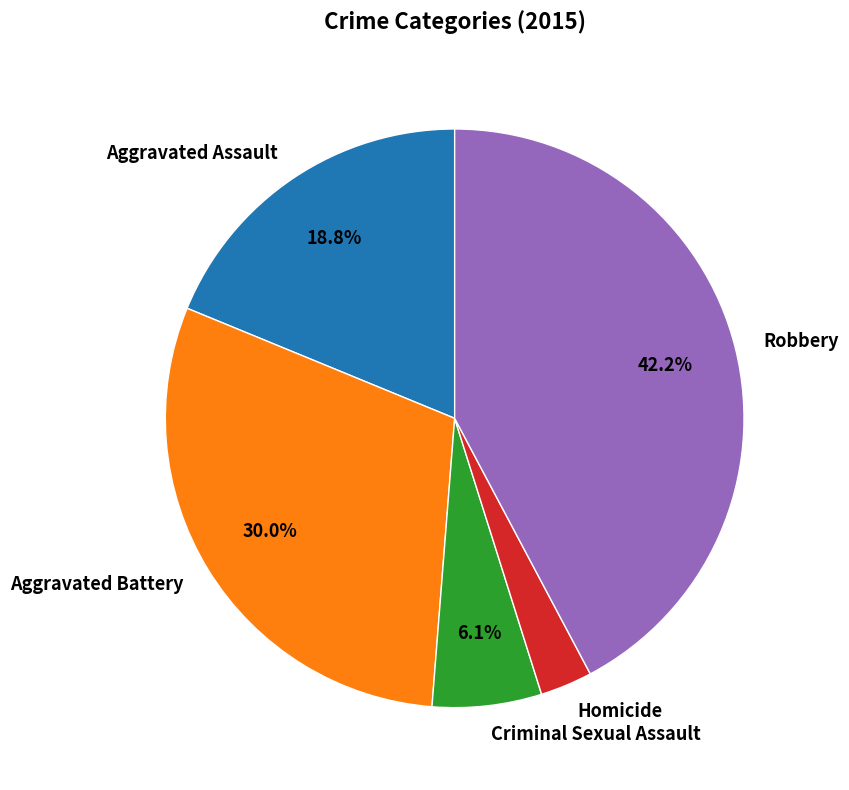

Is it true that Criminal Sexual Assault is 6% of the pie?

True